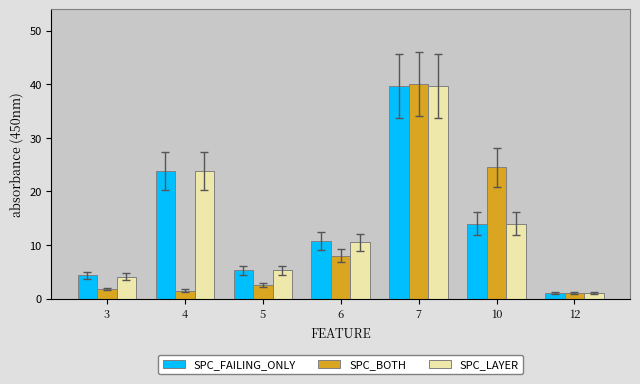

What is the difference between the SPC_FAILING_ONLY values at 3 and 4?

19.4